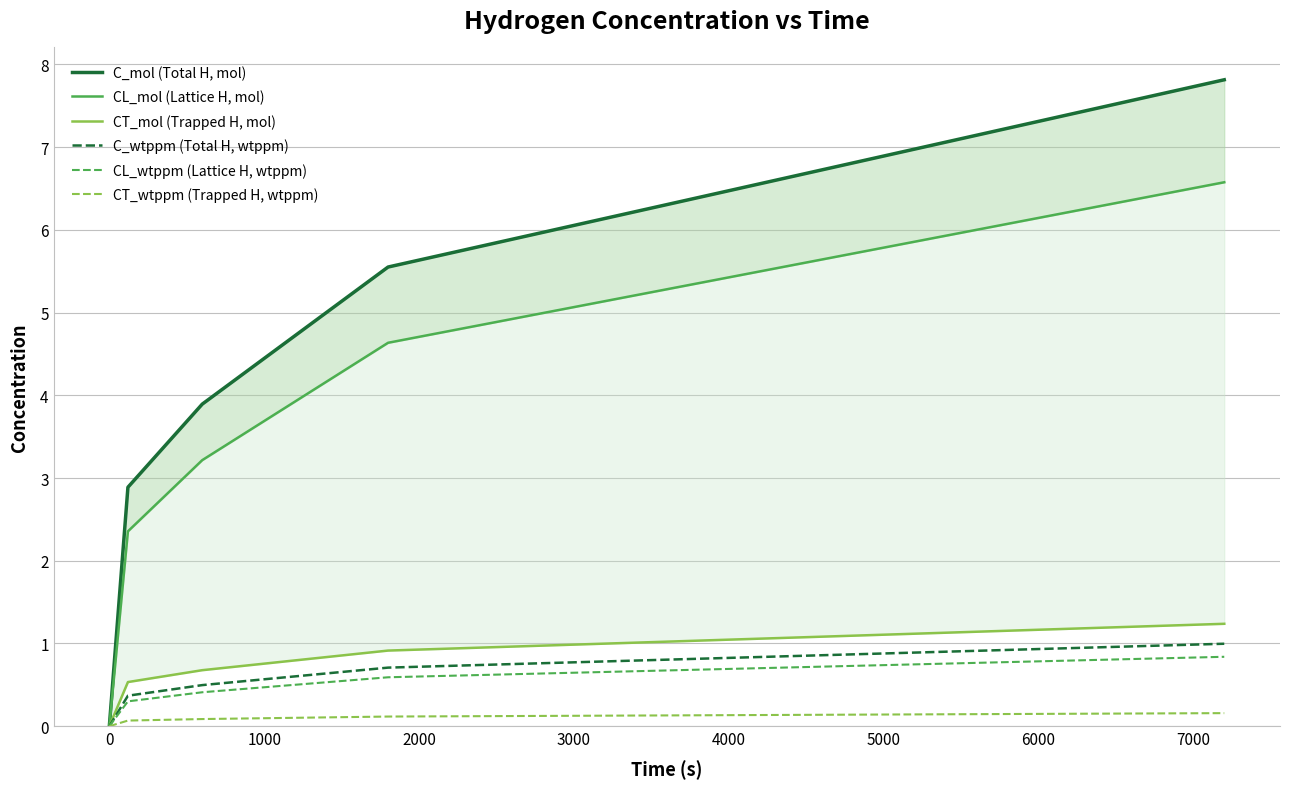

What is the total value across all series at 1000?

8.8